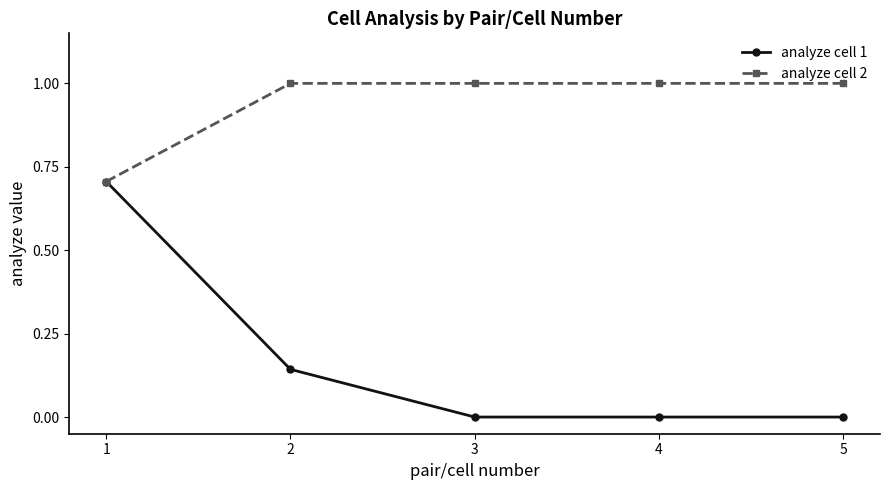

Count the number of categories in the chart.

5